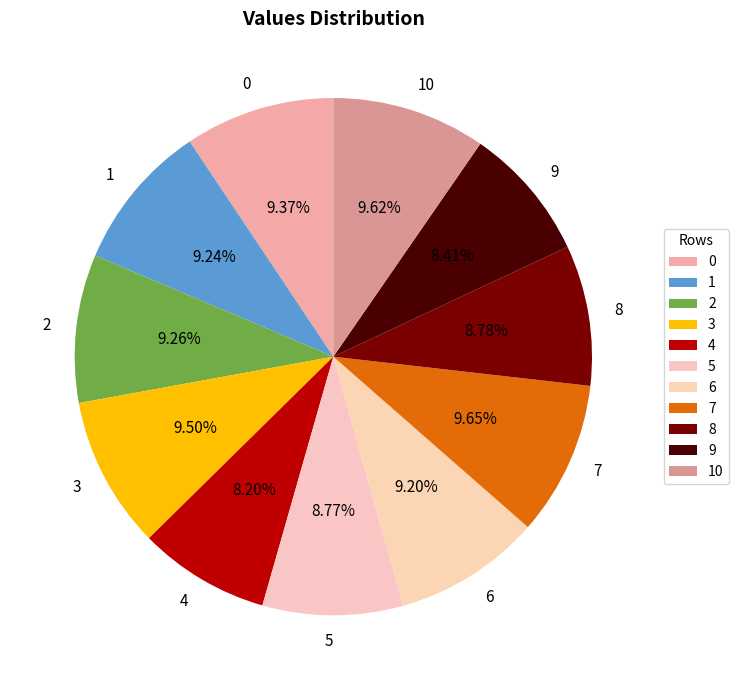

What percentage is NOT represented by 1?

90.8%